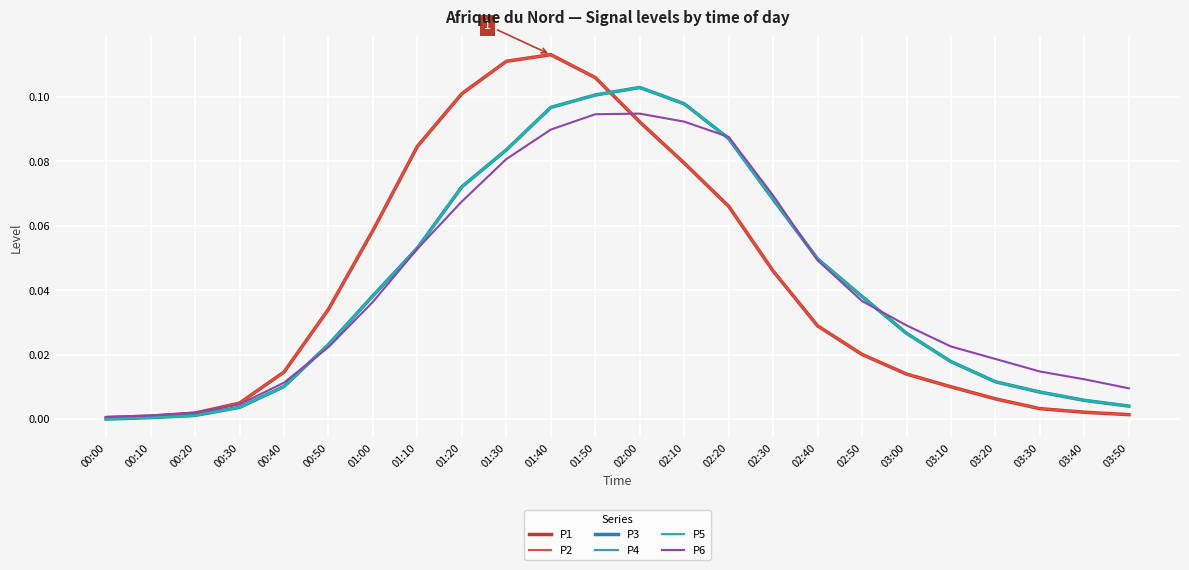

What is the greatest value displayed?

0.1